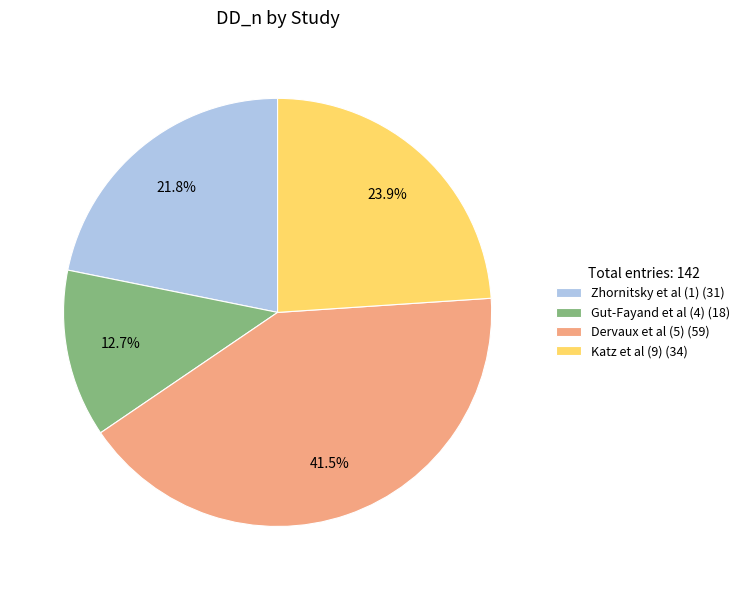

Combined, do Zhornitsky et al (1) and Dervaux et al (5) account for over 50%?

Yes